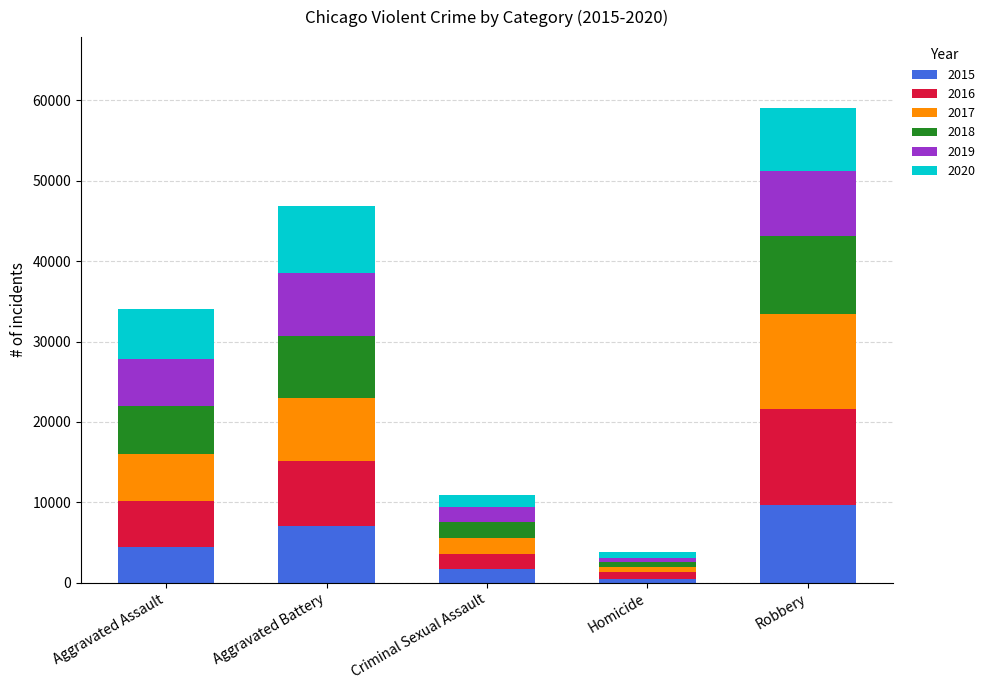

The value of 2015 at Criminal Sexual Assault is 1691. True or false?

True